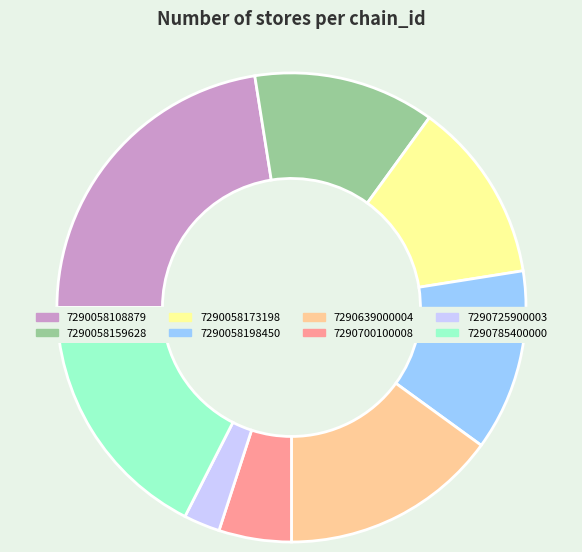

Count the number of slices in the pie.

8